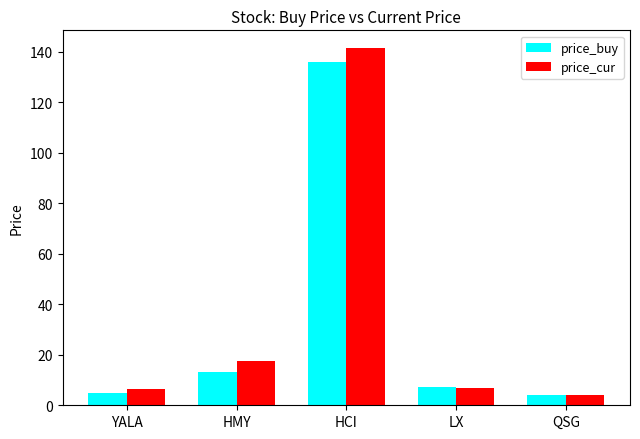

What is the smallest value displayed?

3.9